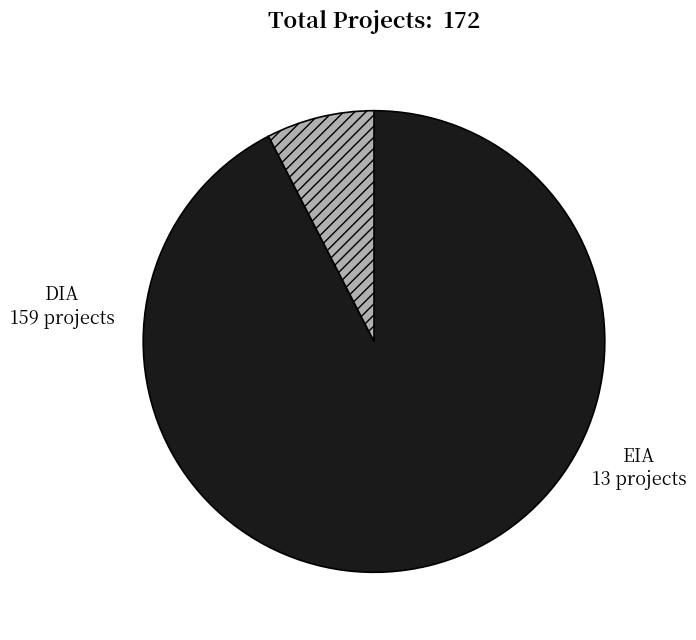

Is there any slice that represents more than half of the pie?

Yes